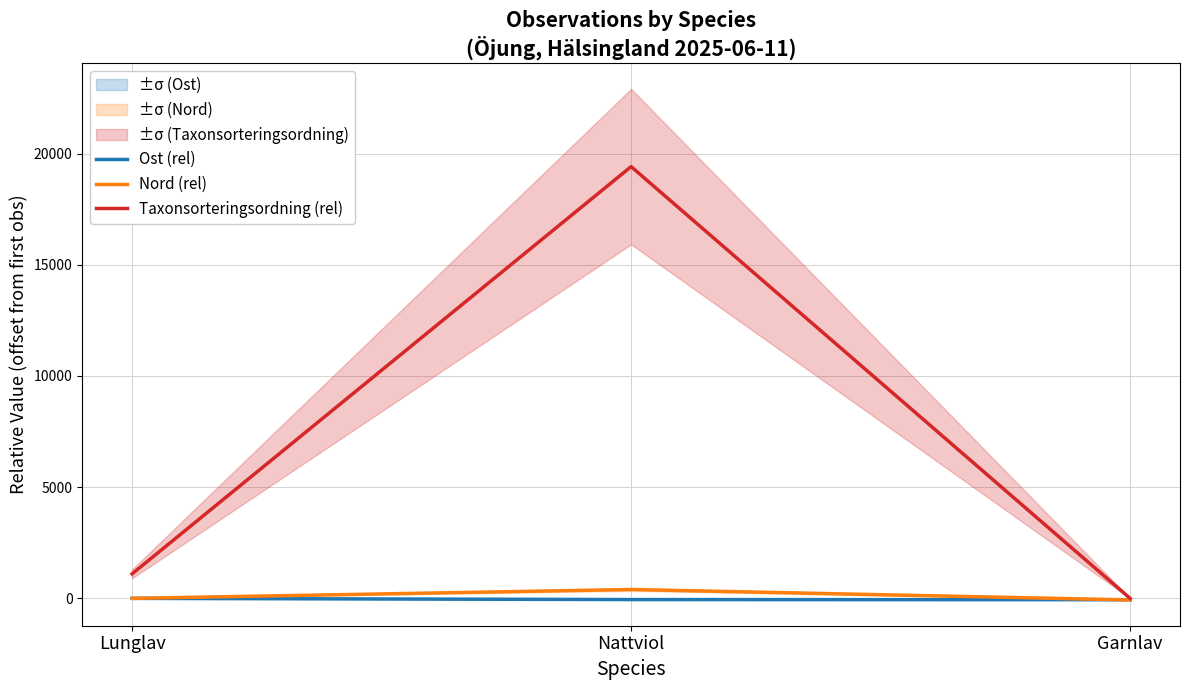

What is the label of the 2nd point from the right?

Nattviol